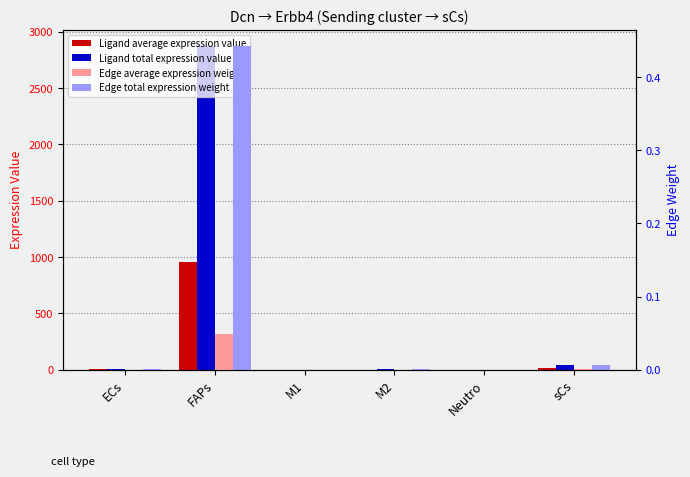

How many data points does each series have?

6